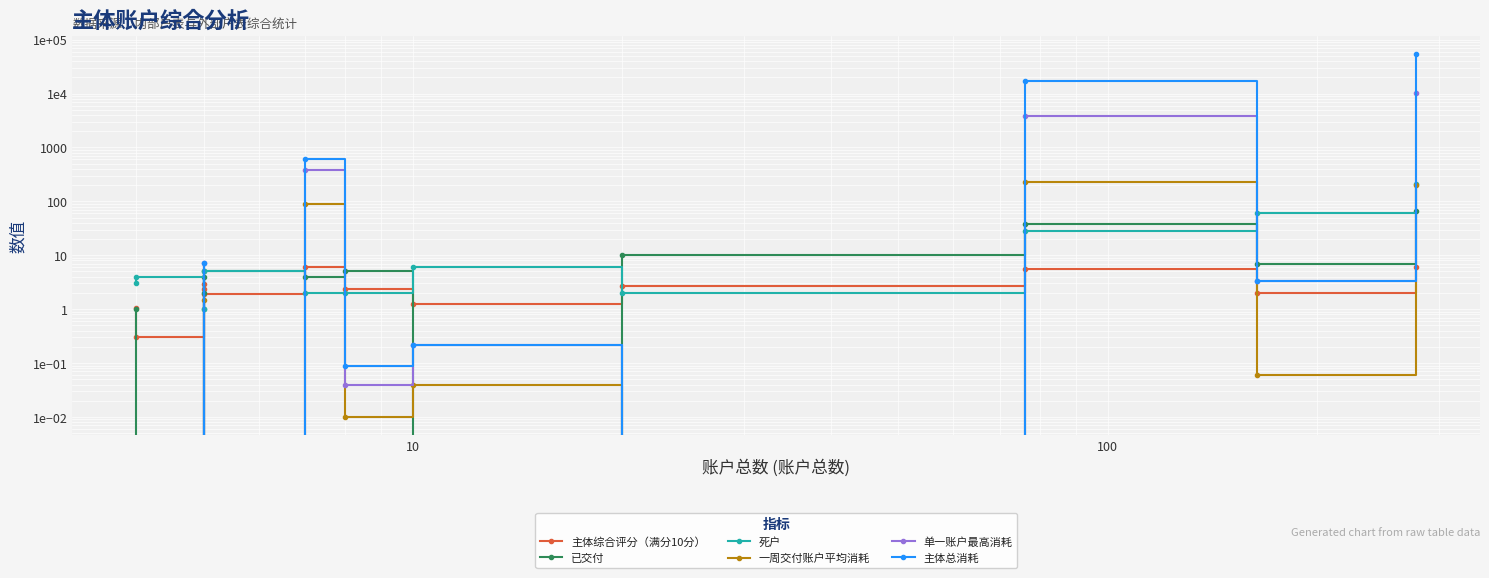

Which series has the largest range (max minus min)?

主体总消耗